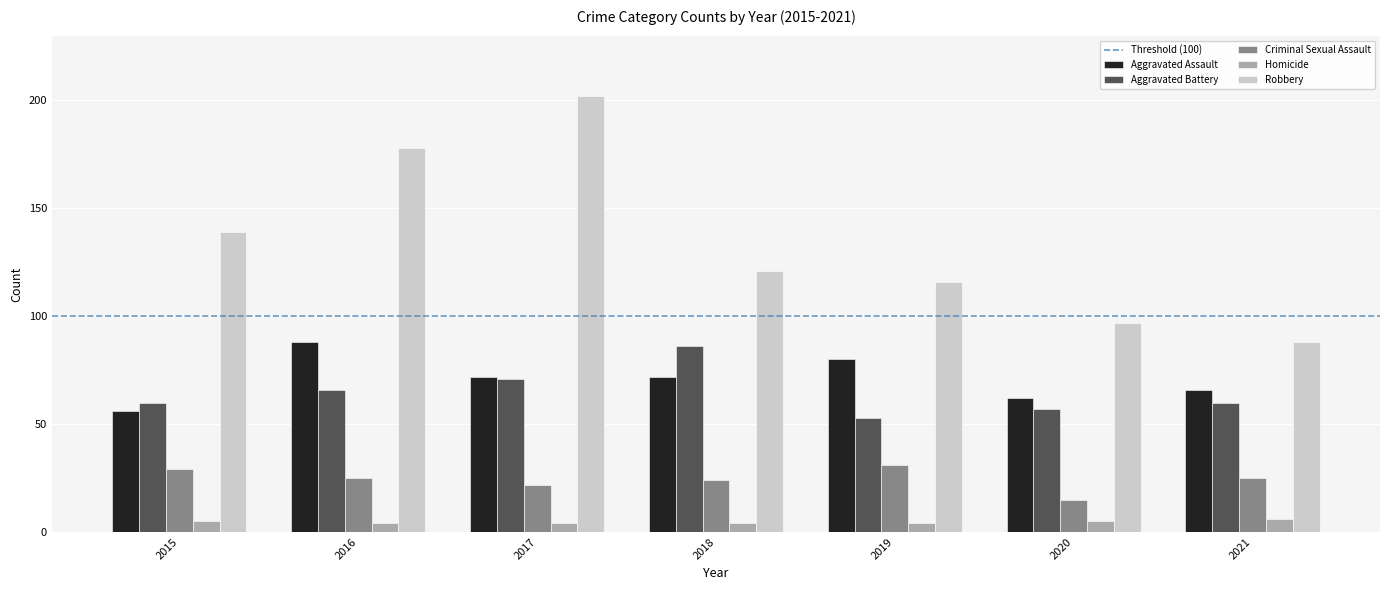

Rank the series by their maximum value, from highest to lowest.

Robbery, Aggravated Assault, Aggravated Battery, Criminal Sexual Assault, Homicide